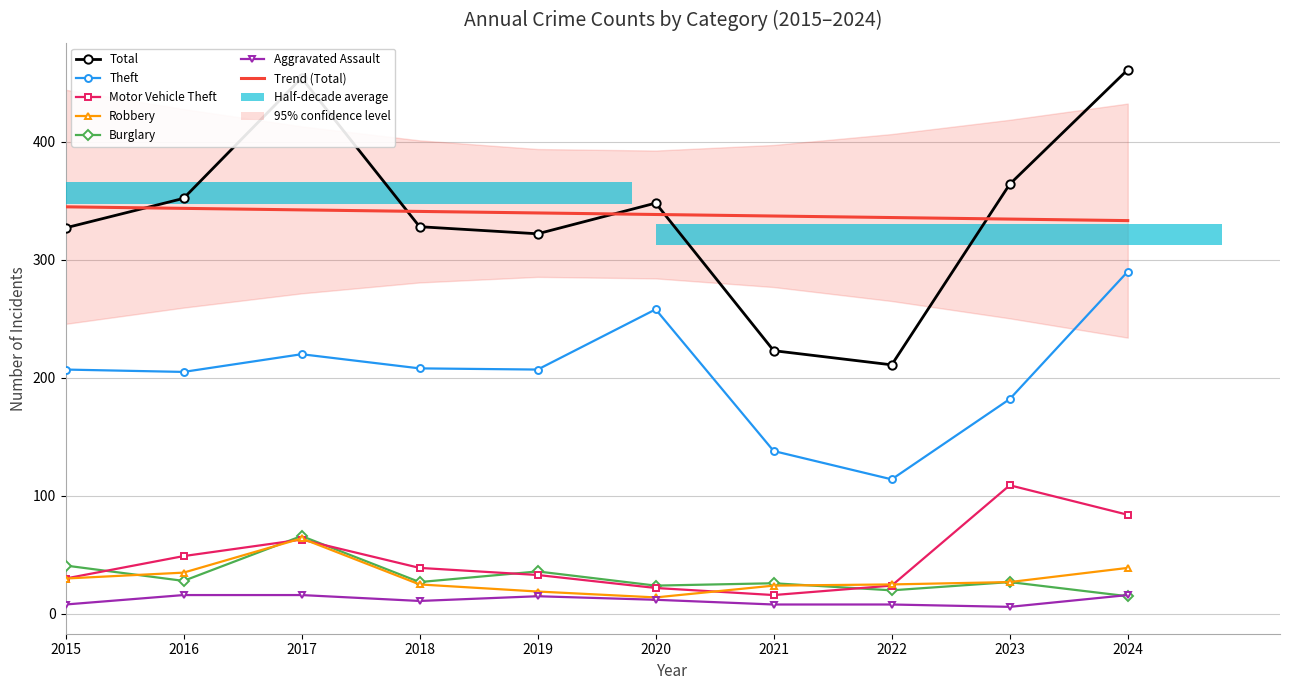

Reading left to right, transcribe all the data shown in this chart.

Theft: 207	205	220	208	207	258	138	114	182	290
Burglary: 41	28	66	27	36	24	26	20	27	15
Motor Vehicle Theft: 30	49	63	39	33	22	16	24	109	84
Robbery: 30	35	64	25	19	14	24	25	27	39
Aggravated Assault: 8	16	16	11	15	12	8	8	6	16
Total: 327	352	454	328	322	348	223	211	364	461